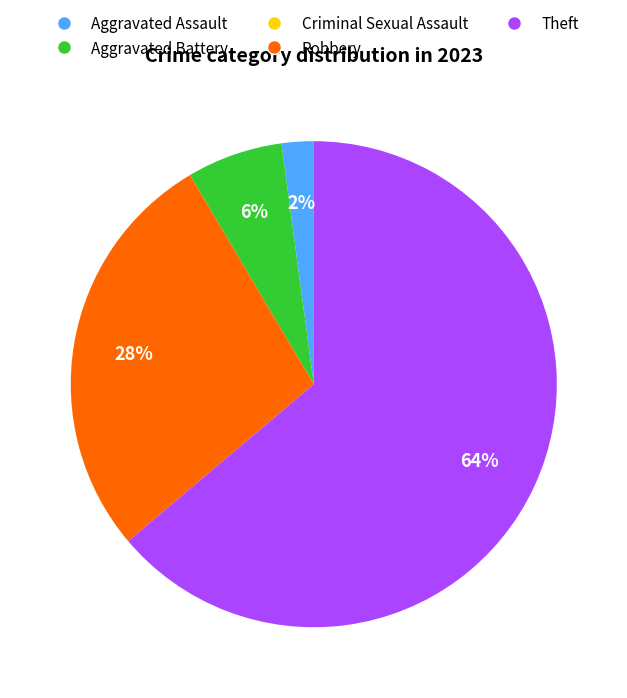

Is it true that Robbery is 42% of the pie?

False